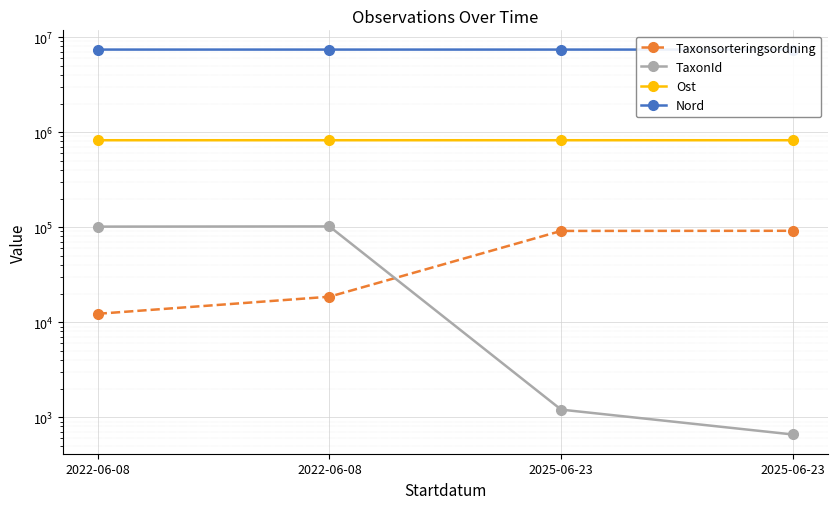

What is the minimum value for Ost?

821530.0